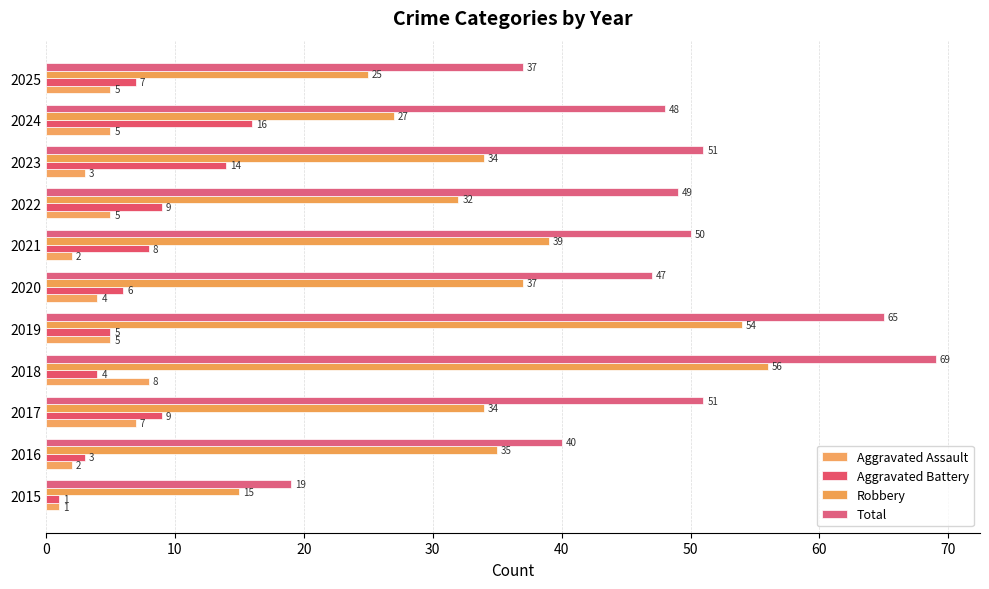

What is the average value of the Aggravated Assault series?

4